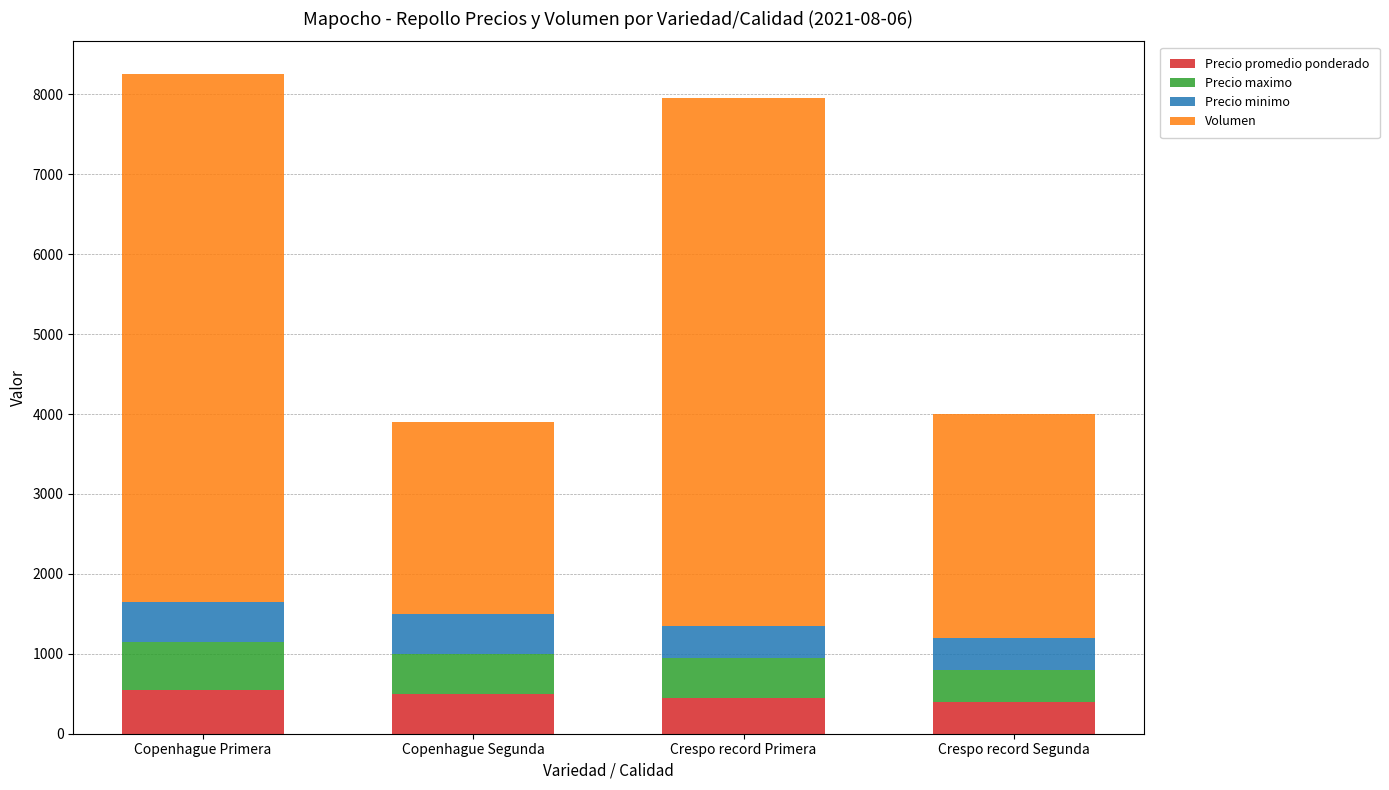

The Precio promedio ponderado series shows 452 at Crespo record Primera. True or false?

True